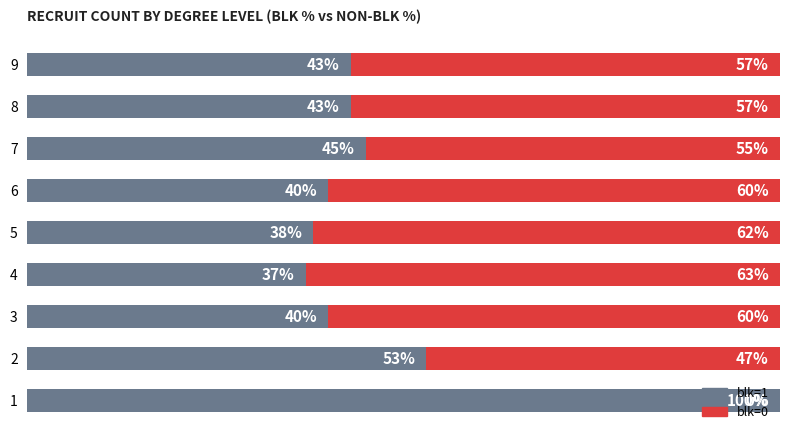

List the series in order of their peak value, highest first.

blk=1, blk=0